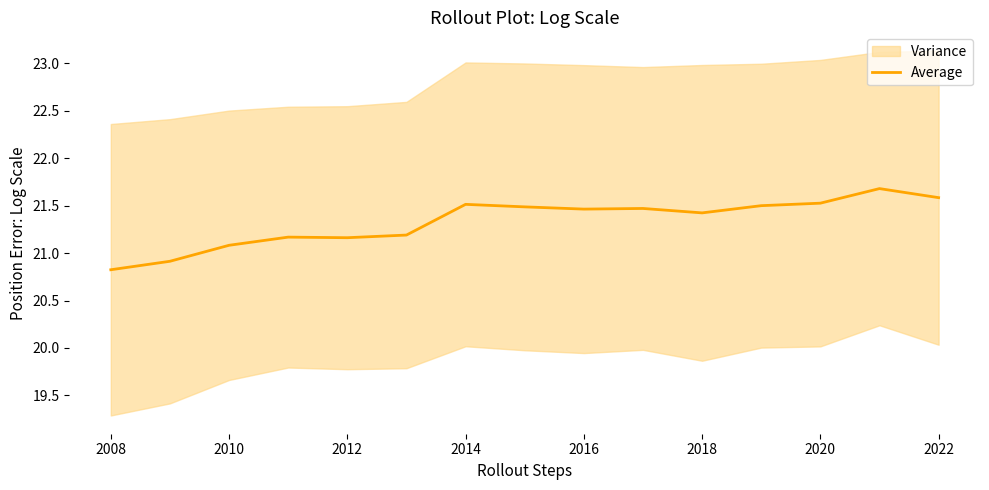

Where does the Average series first go above 21?

2010